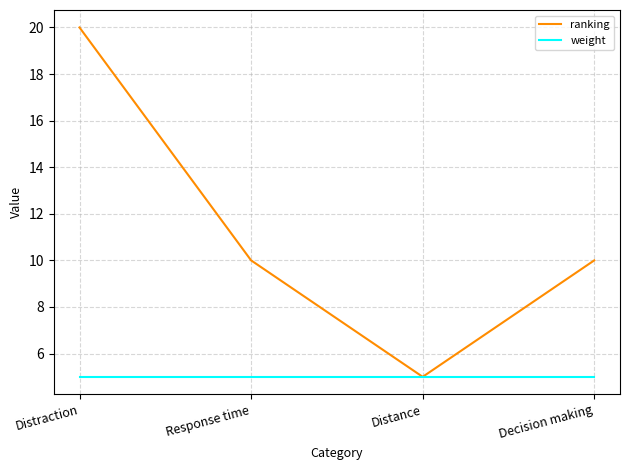

Does the chart have visible grid lines?

Yes